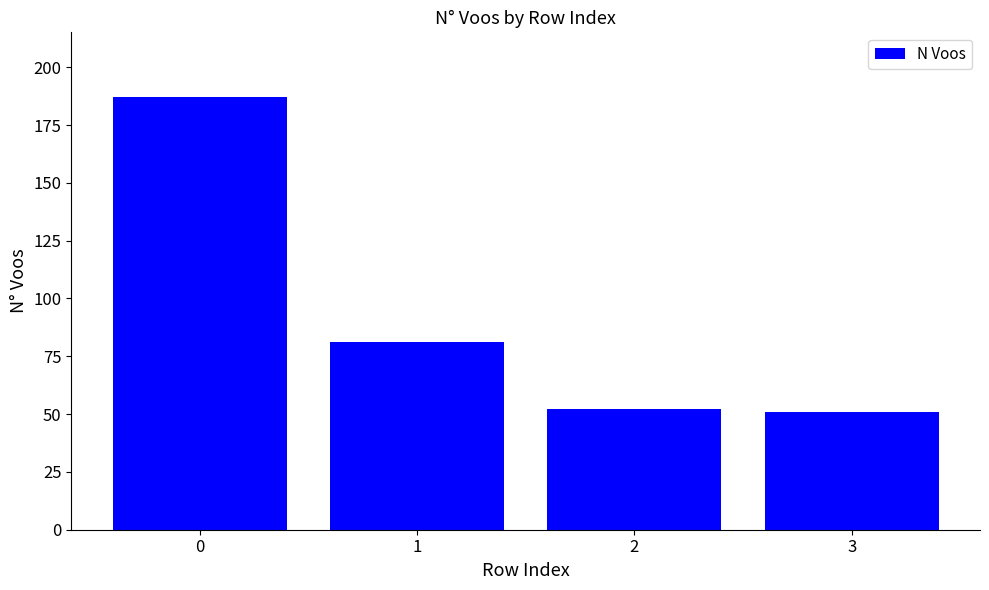

What is the sum of all values?

371